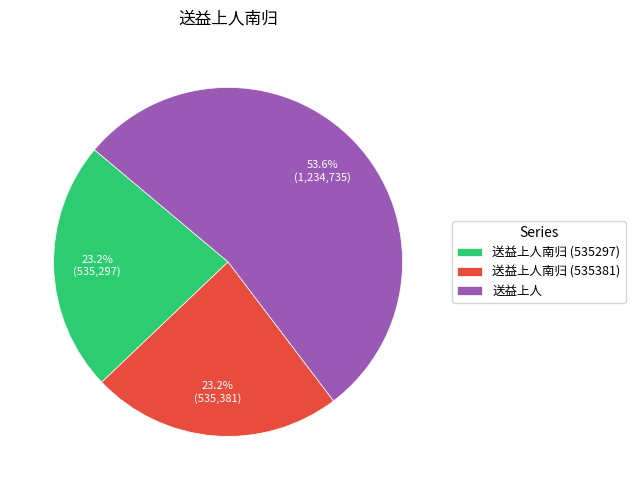

To the nearest percent, what is the difference between the largest and smallest slice percentages?

30%